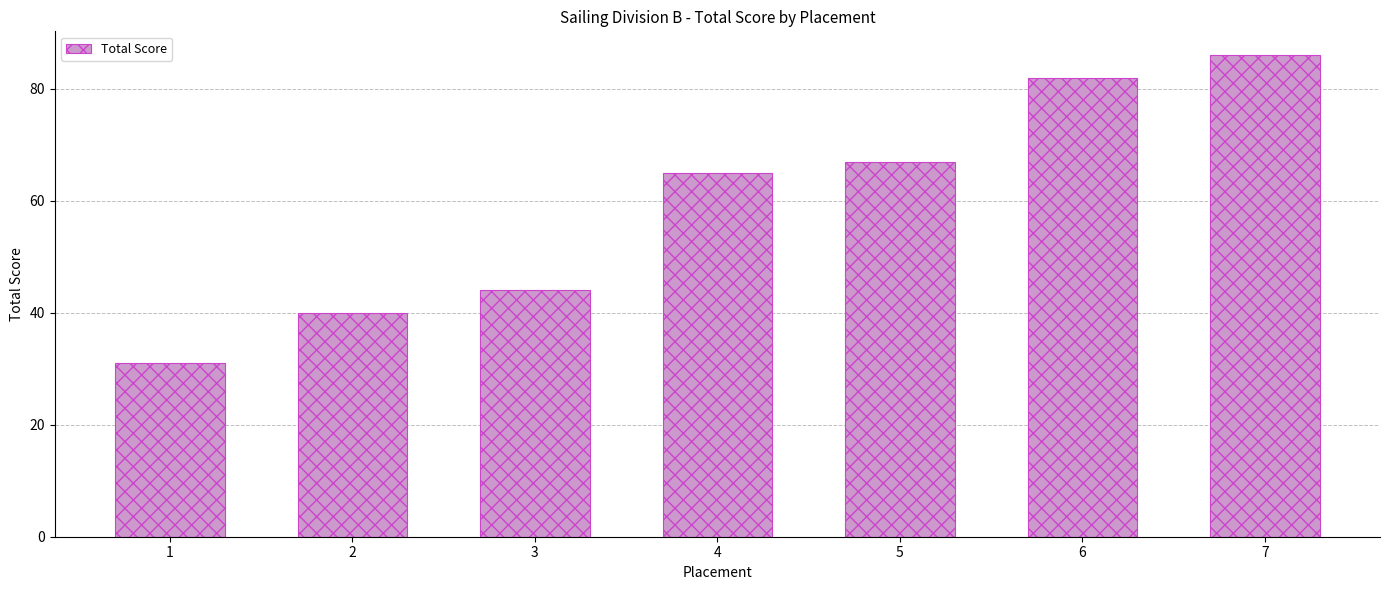

List the labels in order of value, largest first.

7, 6, 5, 4, 3, 2, 1